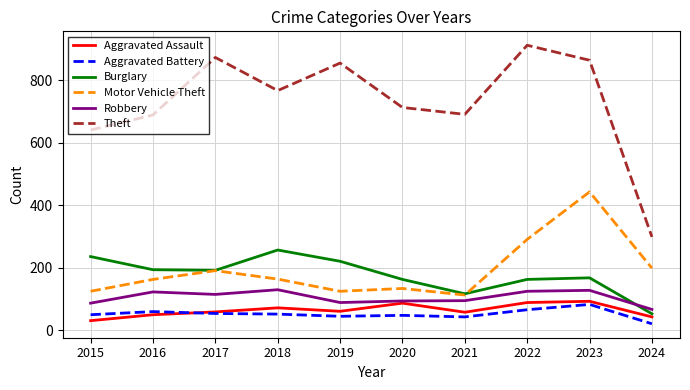

True or false: Theft and Burglary intersect in this chart.

False